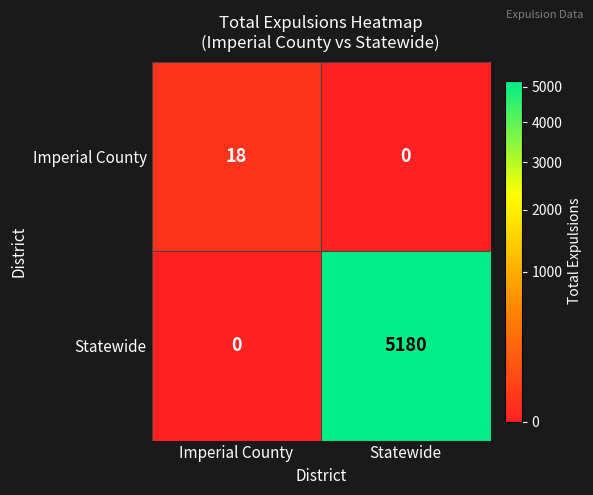

At which category is the sum across all series the highest?

Statewide